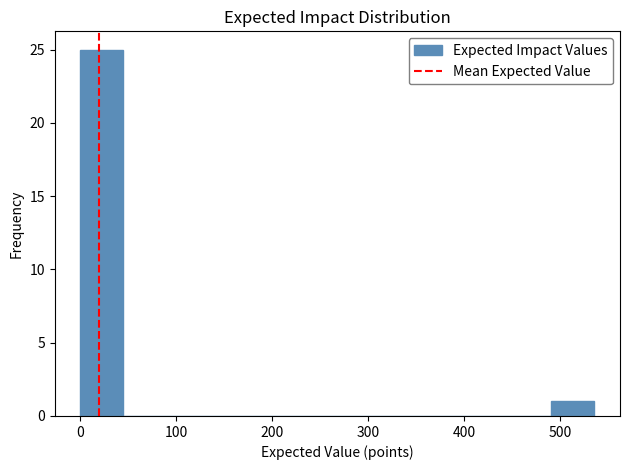

Reading left to right, transcribe this chart: for each bar, give the range it covers on the x-axis and its height. Neither the bar edges nor the heights are printed on the chart, so give them approximately, as read against the axes.

0 to 40: 25
40 to 90: 0
90 to 130: 0
130 to 180: 0
180 to 220: 0
220 to 270: 0
270 to 310: 0
310 to 360: 0
360 to 400: 0
400 to 450: 0
450 to 490: 0
490 to 540: 1